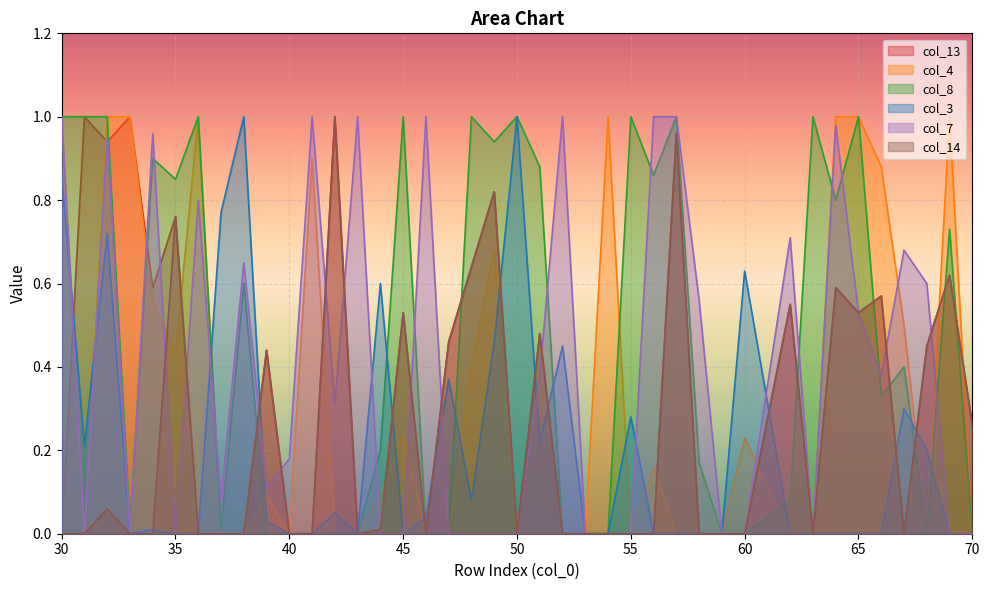

At which category is the sum across all series the highest?

32